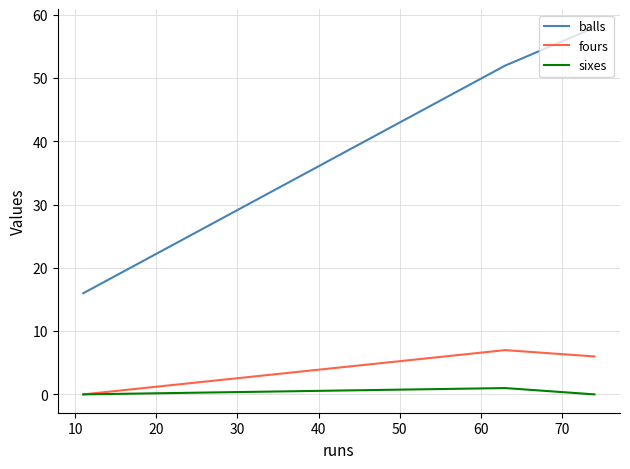

What is the sum of all balls values?

126